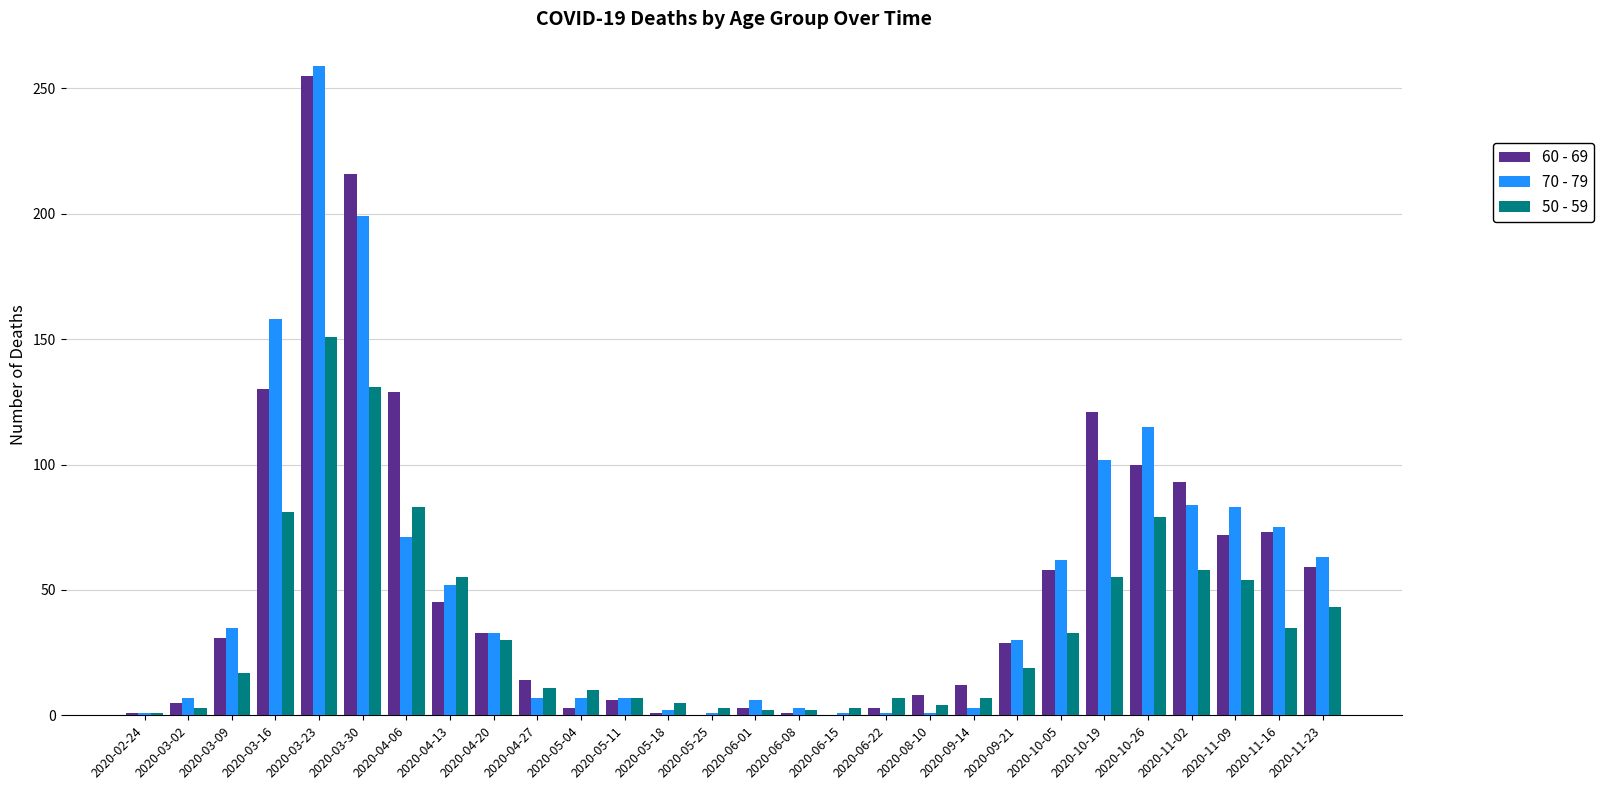

What are all the series names shown in the legend?

60 - 69, 70 - 79, 50 - 59